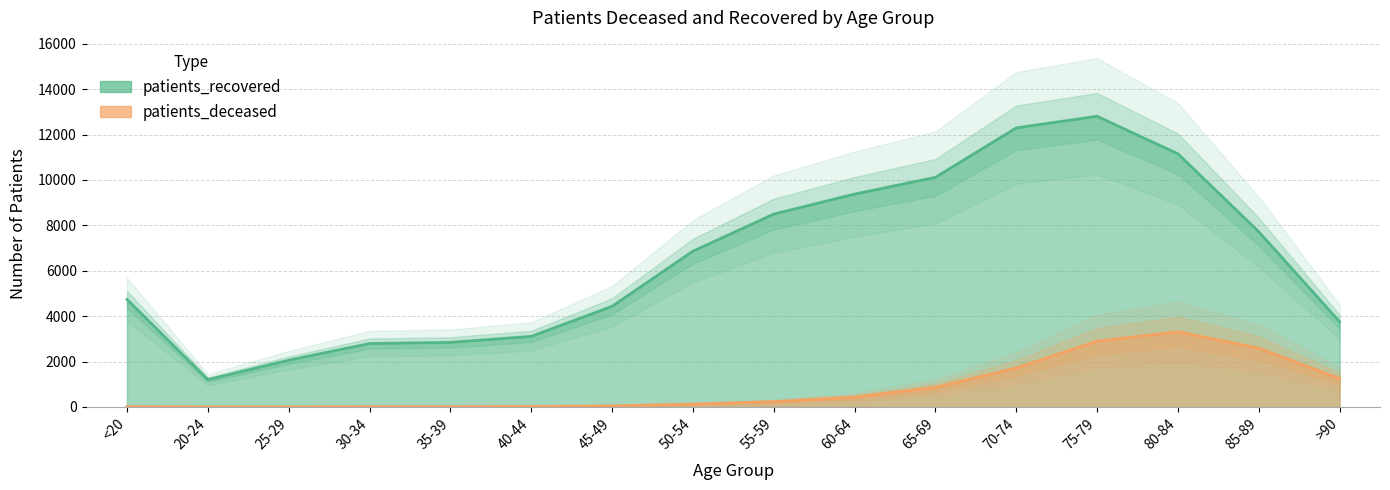

Reading left to right, list all the values displayed in this chart.

patients_deceased: <20=19	20-24=4	25-29=3	30-34=17	35-39=18	40-44=24	45-49=49	50-54=129	55-59=234	60-64=433	65-69=864	70-74=1716	75-79=2897	80-84=3312	85-89=2591	>90=1252
patients_recovered: <20=4737	20-24=1203	25-29=2060	30-34=2795	35-39=2846	40-44=3110	45-49=4433	50-54=6860	55-59=8495	60-64=9375	65-69=10113	70-74=12292	75-79=12804	80-84=11151	85-89=7719	>90=3755